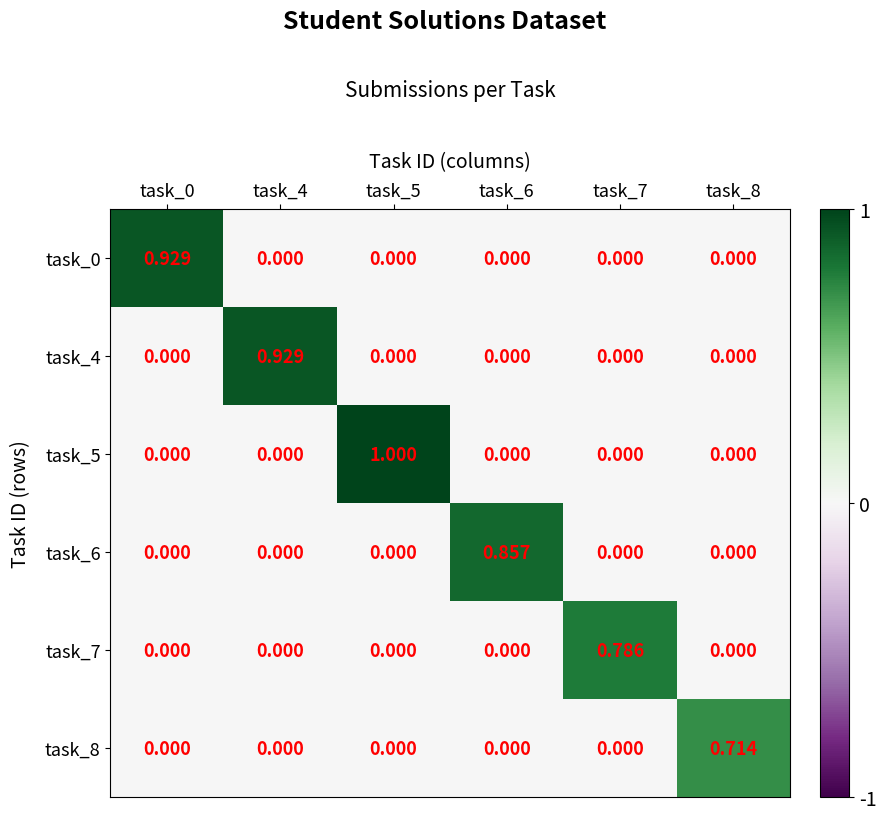

How many categories are shown in the chart?

6